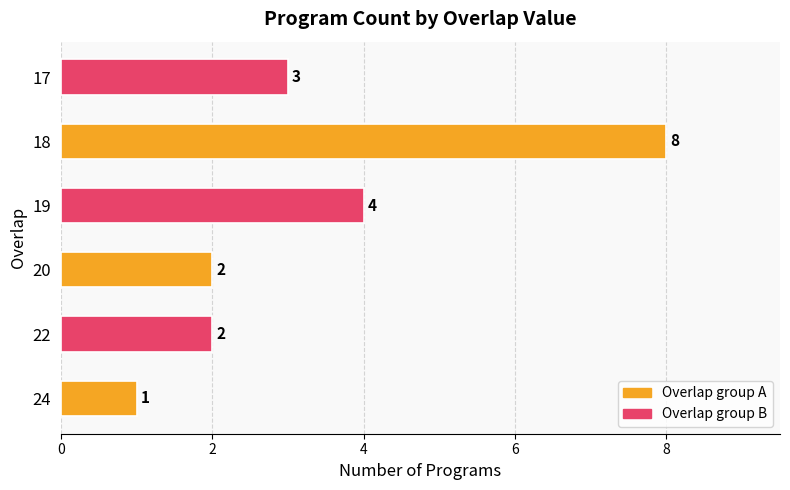

What is the difference between the second highest and minimum values?

3